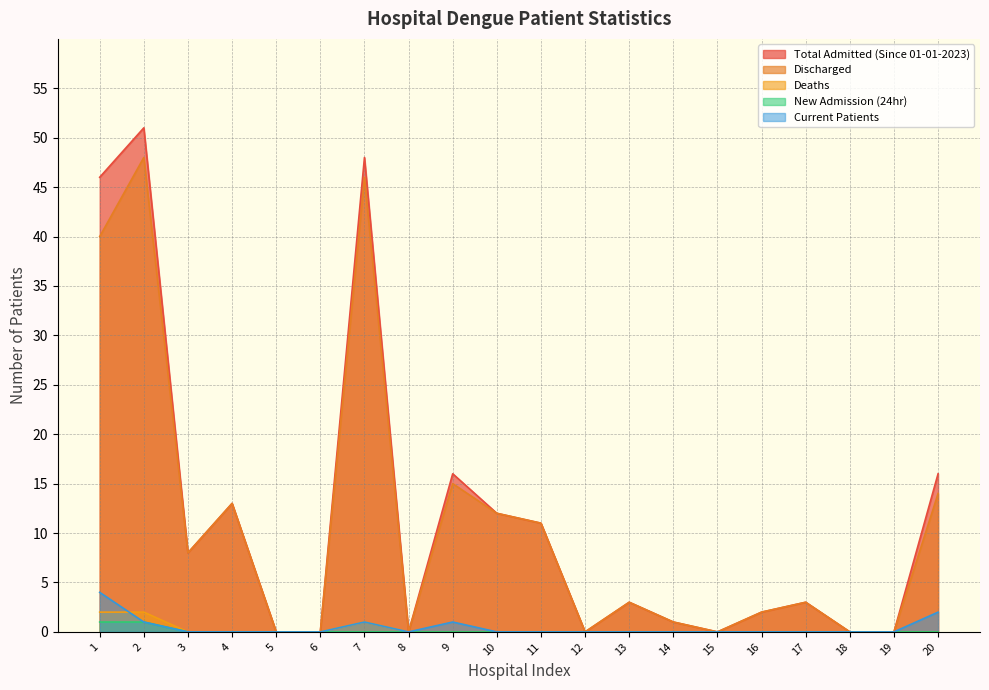

Reading right to left, transcribe all the data shown in this chart.

Total Admitted (Since 01-01-2023): 16	0	0	3	2	0	1	3	0	11	12	16	0	48	0	0	13	8	51	46
Discharged: 14	0	0	3	2	0	1	3	0	11	12	15	0	46	0	0	13	8	48	40
Deaths: 0	0	0	0	0	0	0	0	0	0	0	0	0	1	0	0	0	0	2	2
New Admission (24hr): 0	0	0	0	0	0	0	0	0	0	0	0	0	0	0	0	0	0	1	1
Current Patients: 2	0	0	0	0	0	0	0	0	0	0	1	0	1	0	0	0	0	1	4